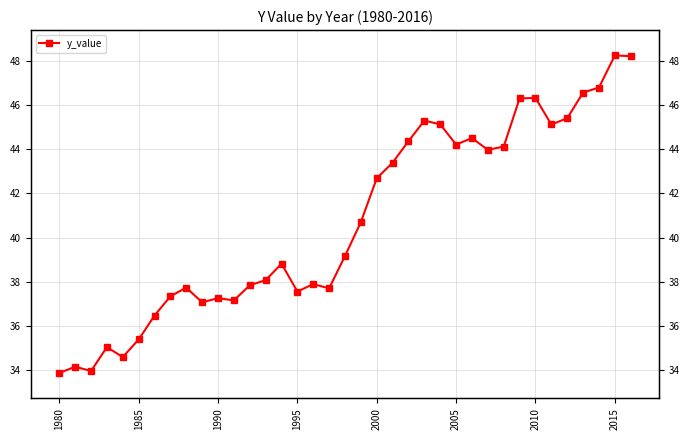

Does the chart have visible grid lines?

Yes